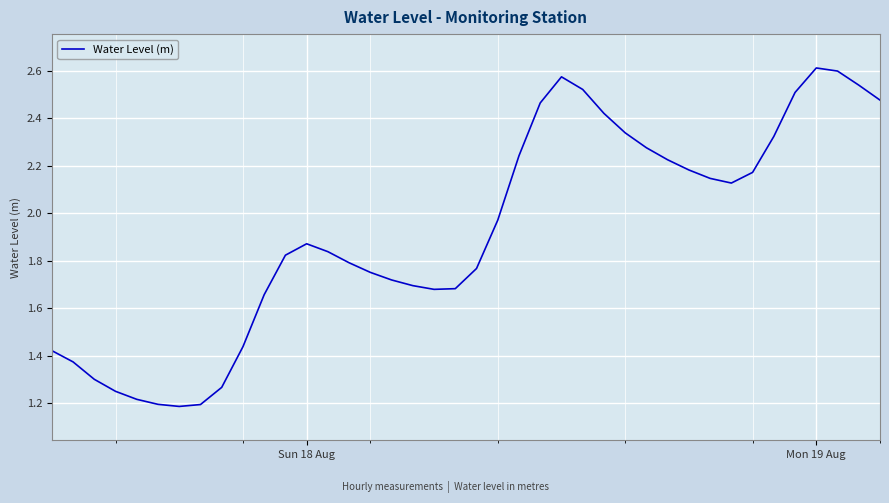

What is the smallest value displayed?

1.2